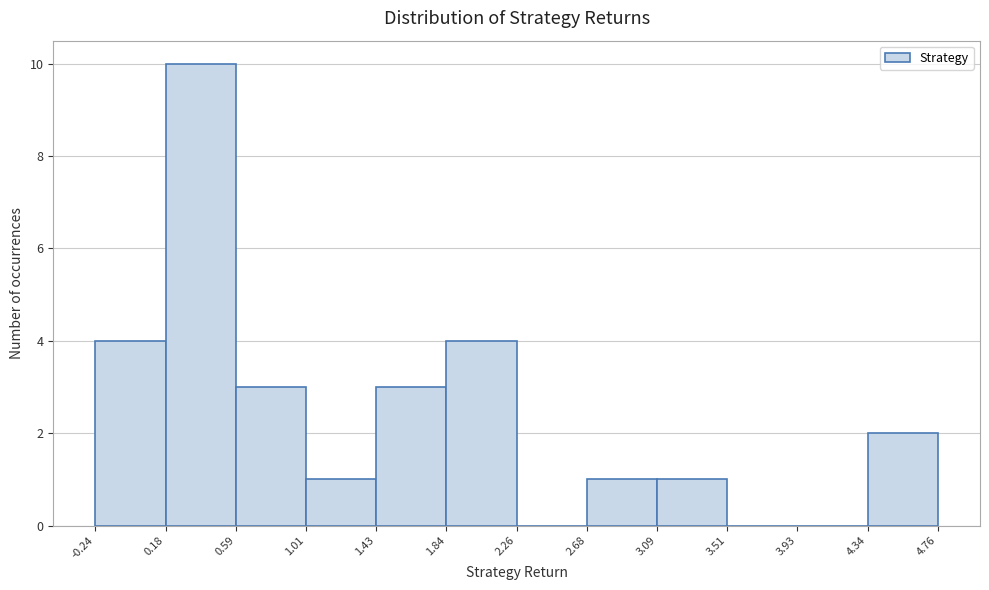

Over which range of the x-axis is the bar tallest?

0.18 to 0.59